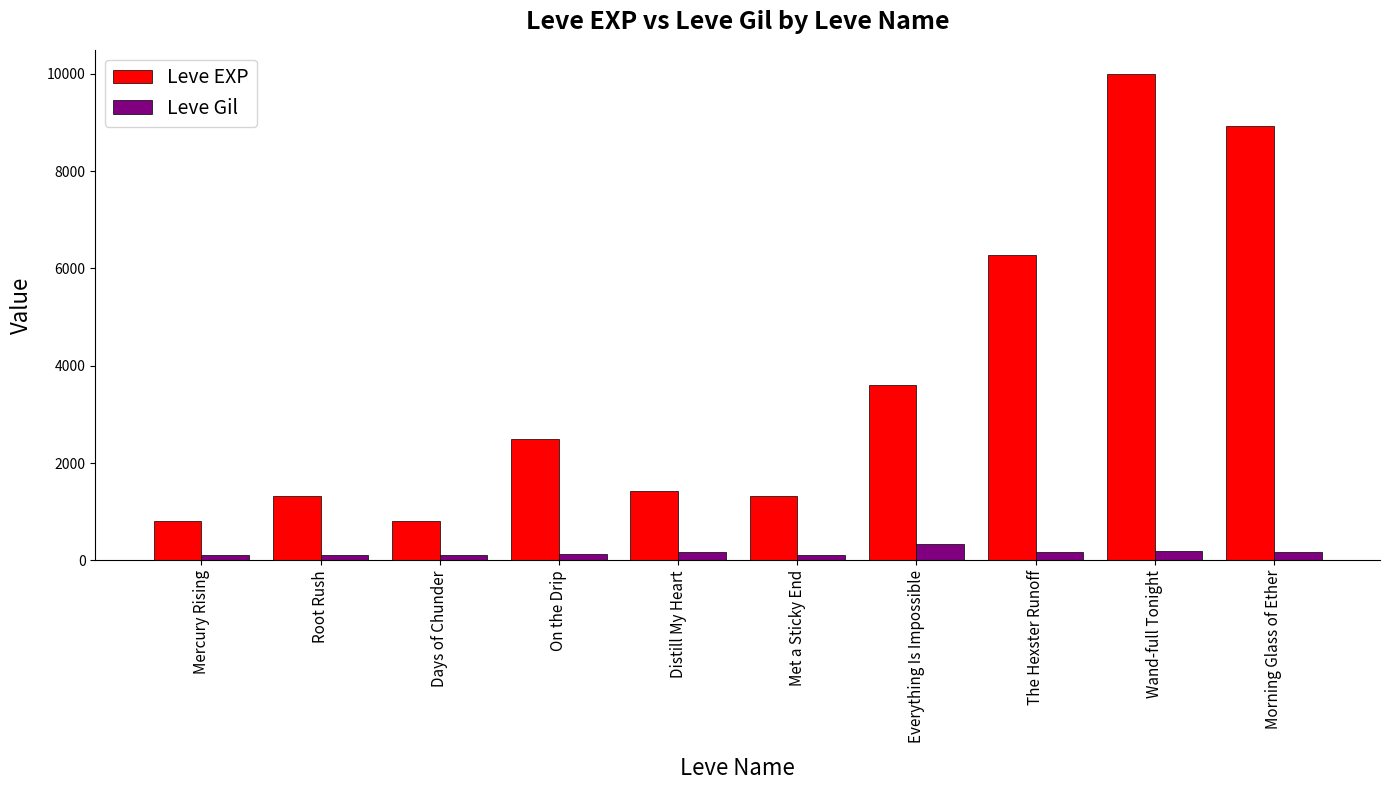

True or false: Leve EXP has a value of 3600 at Everything Is Impossible.

True